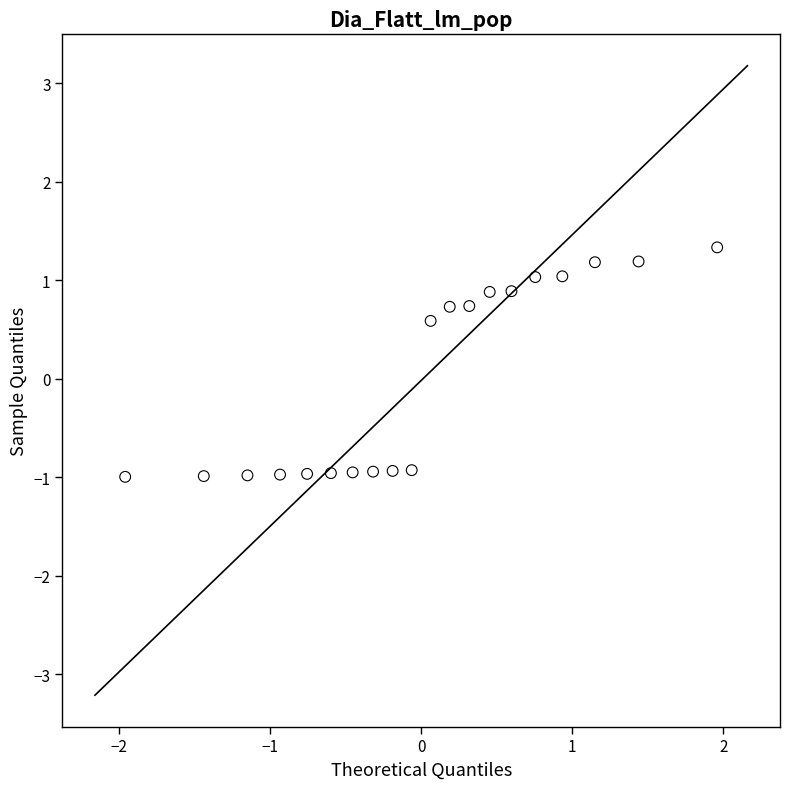

What Y value in the scatter plot is closest to 0?

0.6